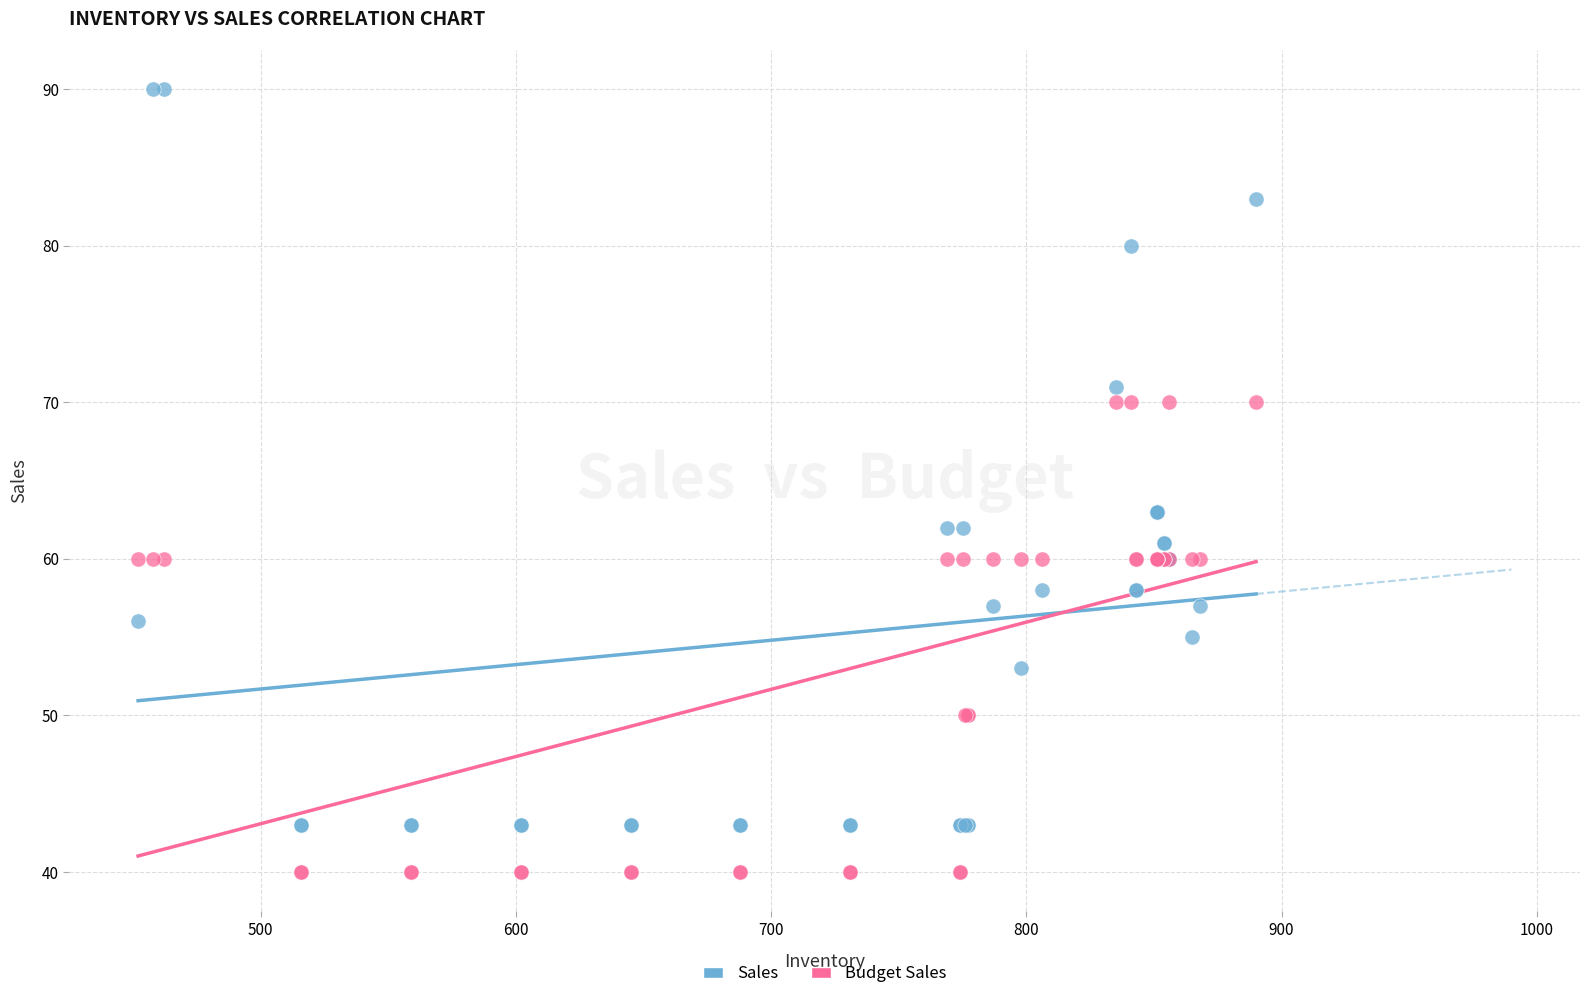

Which series reaches the minimum Y coordinate?

Budget Sales